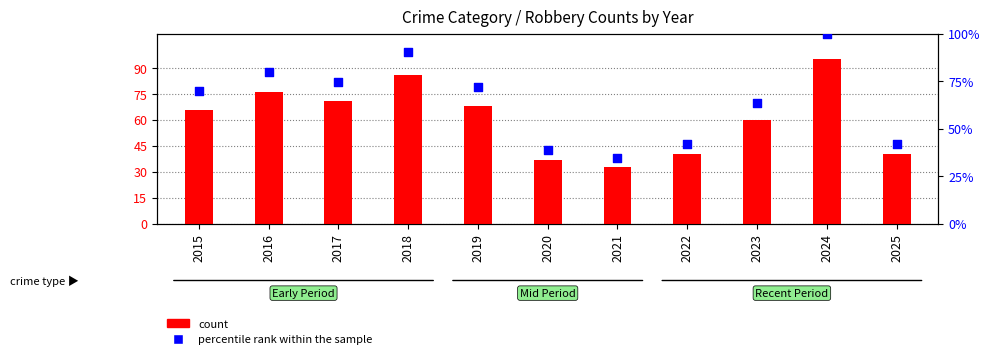

What are all the series names shown in the legend?

count, percentile rank within the sample